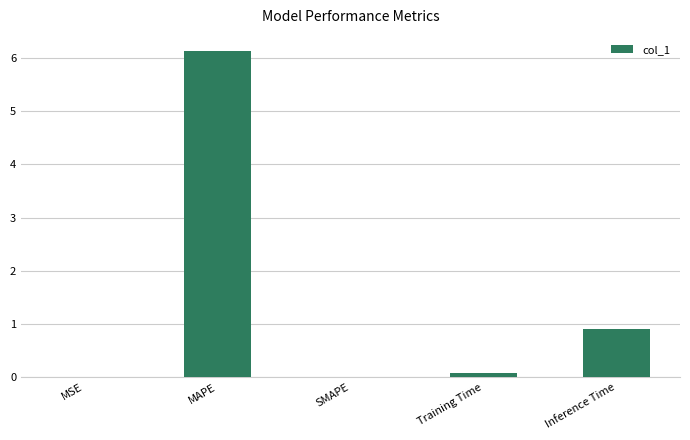

True or false: the data shows 0.0 at MSE.

True